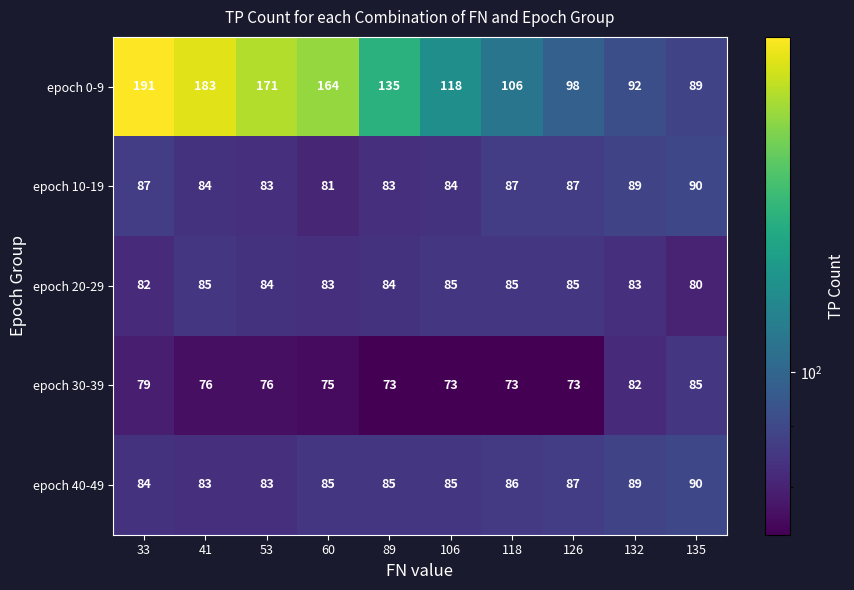

What is the difference between the highest and lowest values at 53?

95